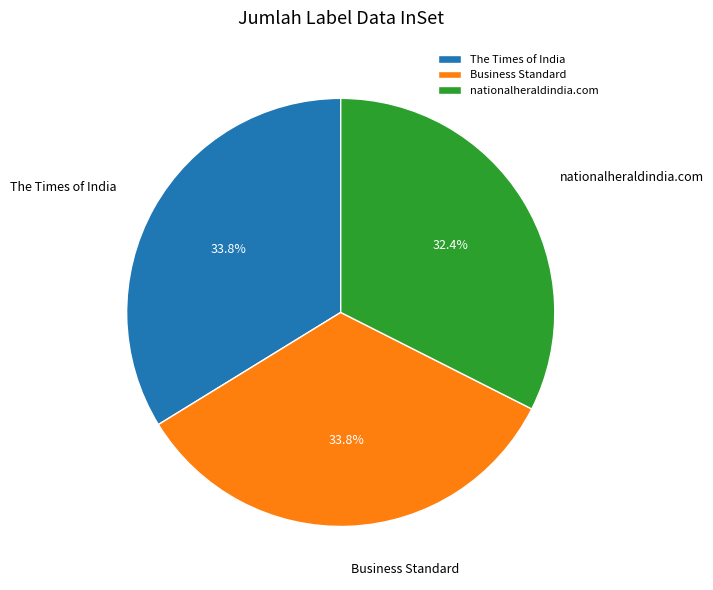

To the nearest percent, what portion does nationalheraldindia.com represent?

32%